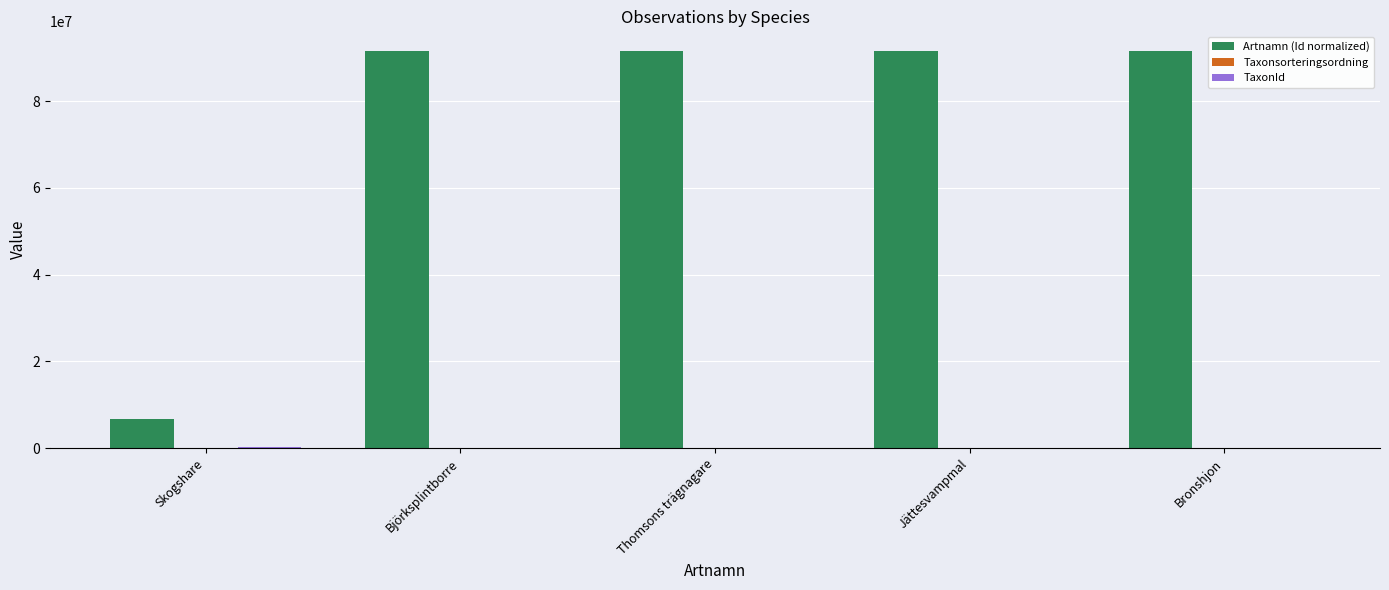

What is the maximum value for Artnamn (Id normalized)?

91486232